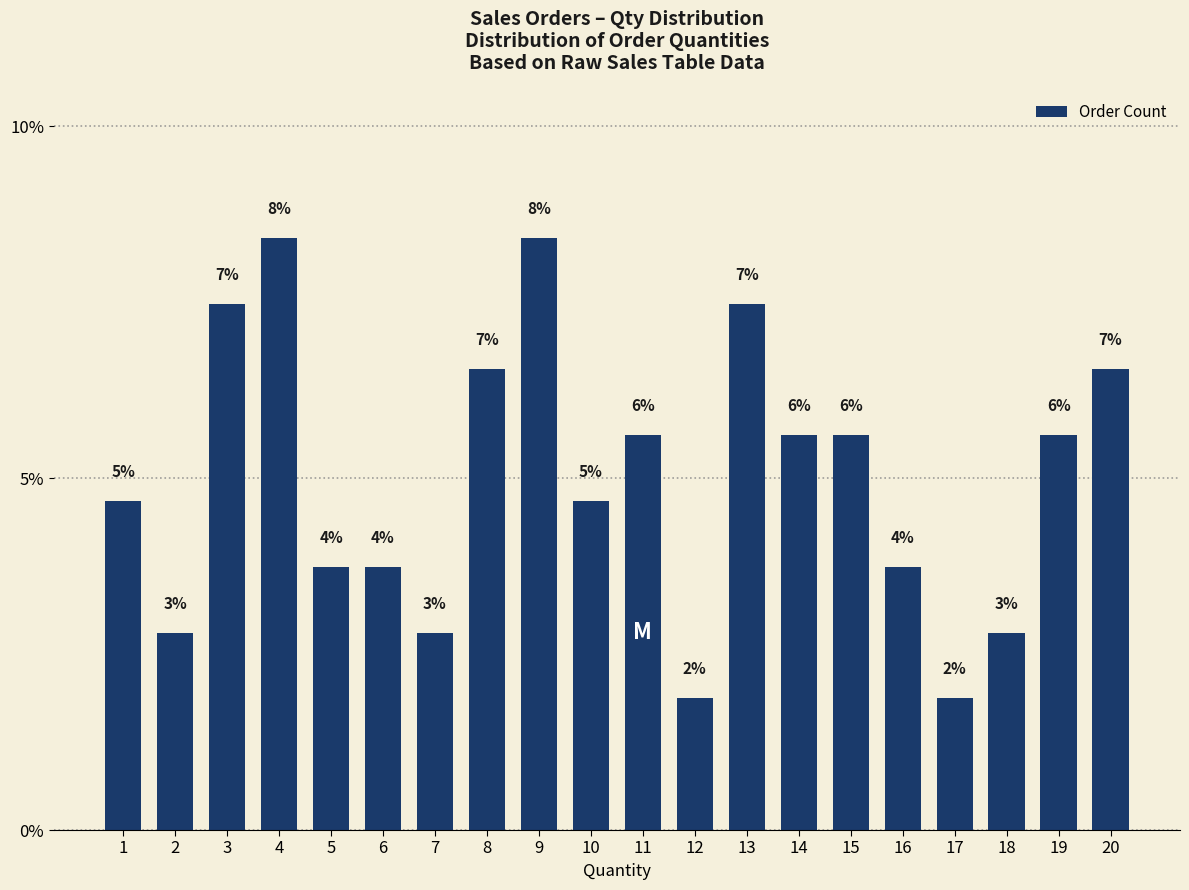

Reading left to right, extract all data points from this chart.

1=4.7	2=2.8	3=7.5	4=8.4	5=3.7	6=3.7	7=2.8	8=6.5	9=8.4	10=4.7	11=5.6	12=1.9	13=7.5	14=5.6	15=5.6	16=3.7	17=1.9	18=2.8	19=5.6	20=6.5